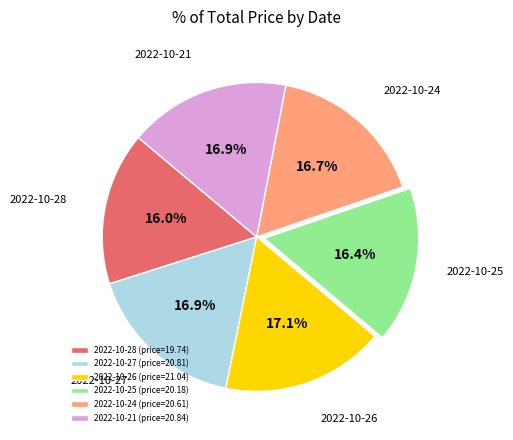

Is the sum of 2022-10-28 and 2022-10-24 greater than half?

No